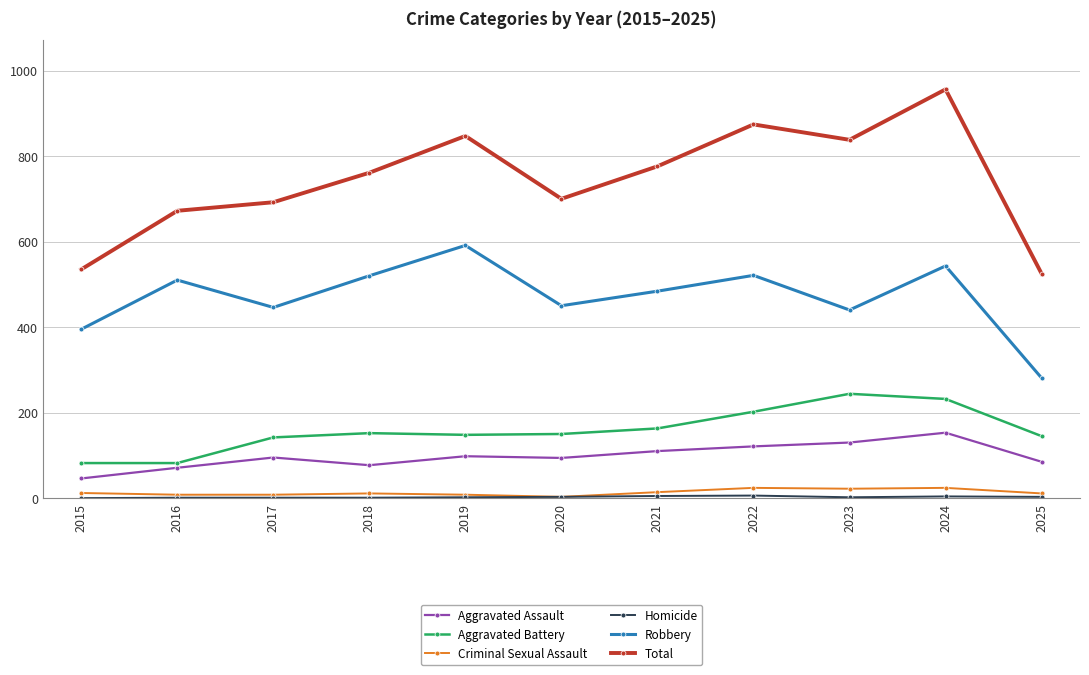

Which category has the highest value across all series?

2024